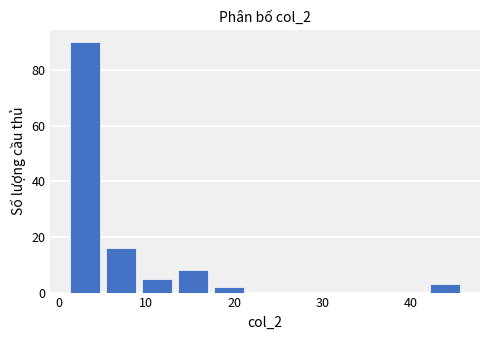

Over which range of the x-axis is the bar tallest?

1 to 5